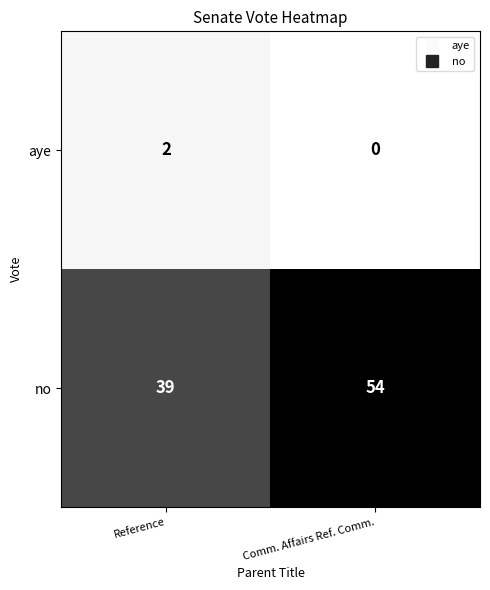

Which series has the largest total across all categories?

no